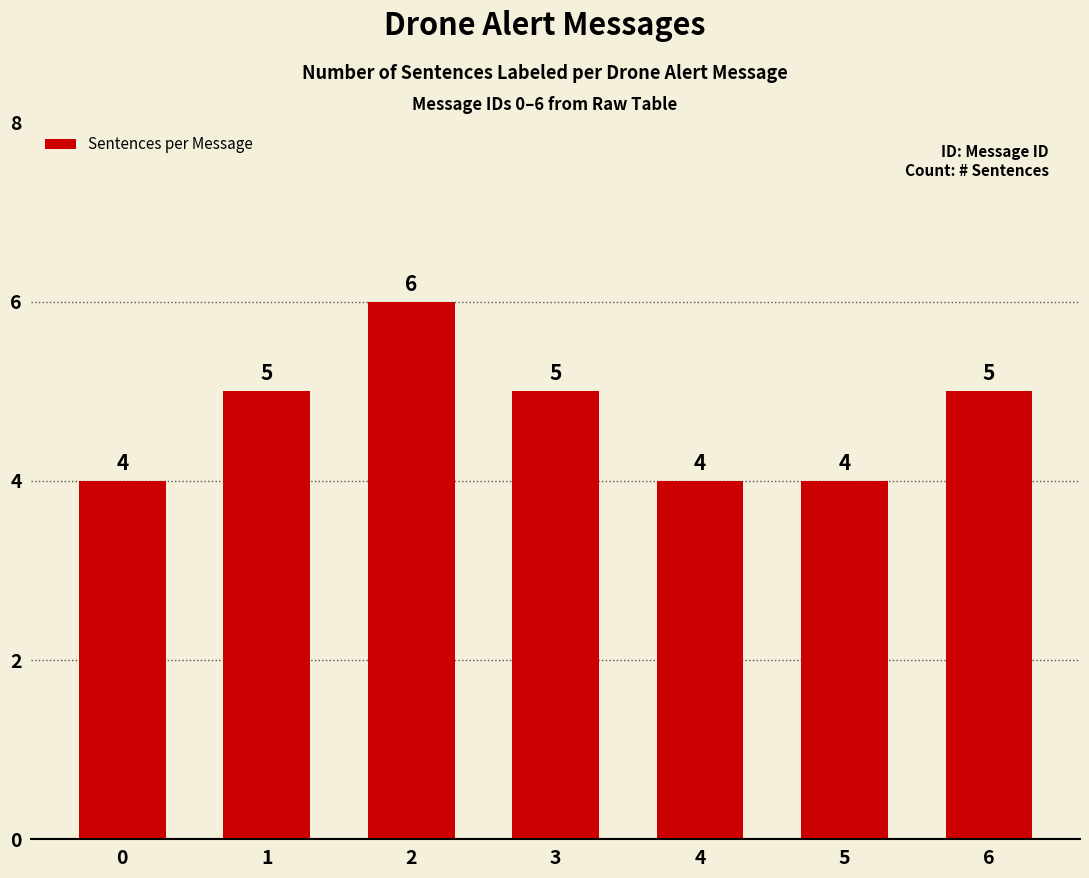

The value at 6 is 5. True or false?

True